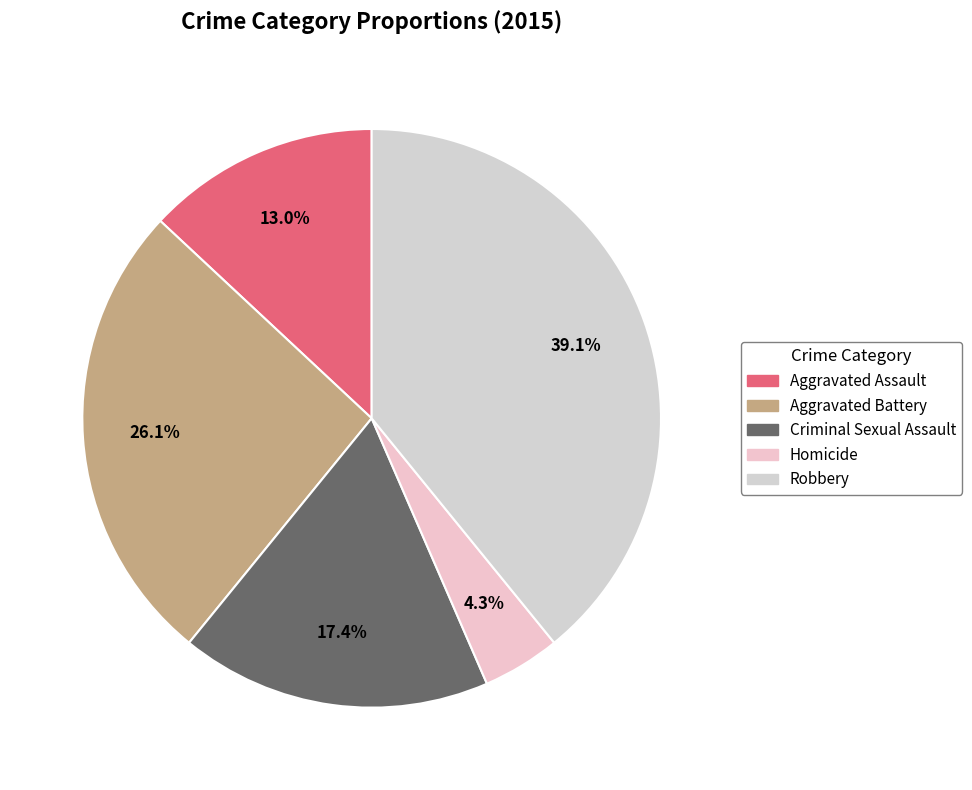

What is the largest slice in the pie chart?

Robbery